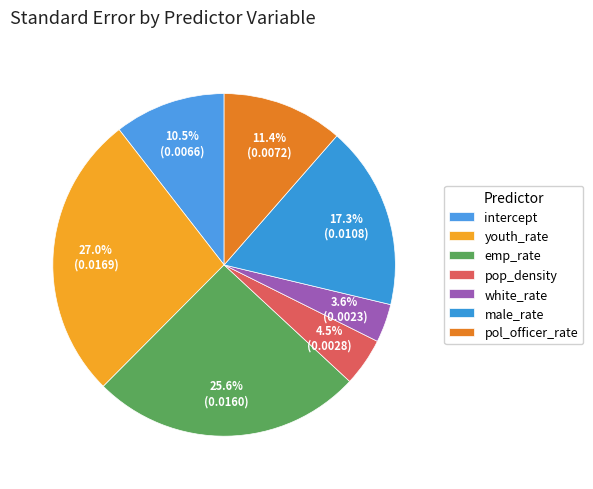

Count the number of slices in the pie.

7